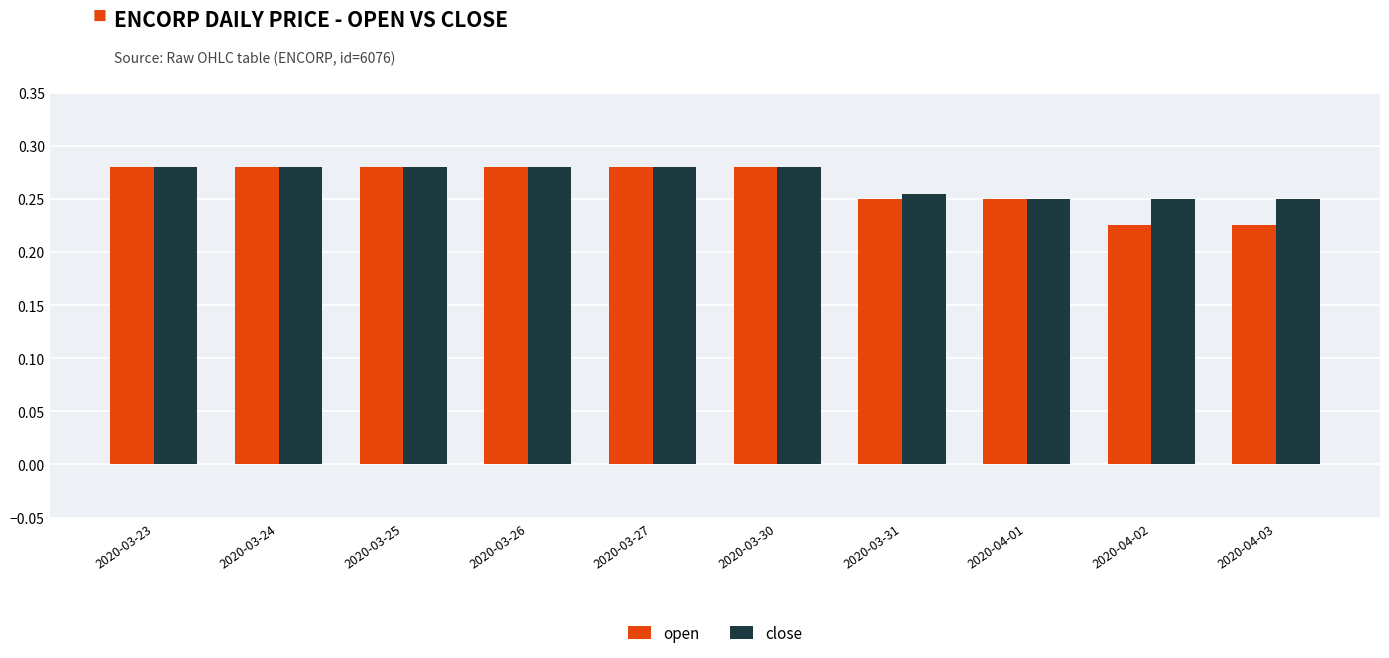

List the series in order of their overall mean, lowest first.

open, close